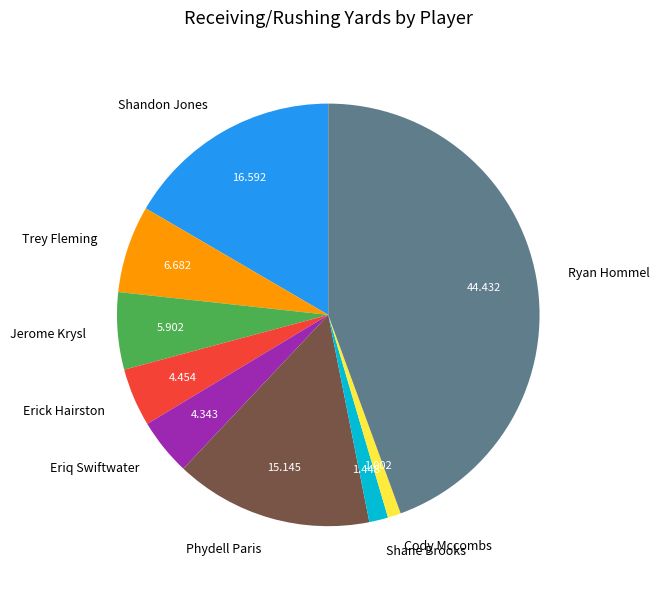

Between Shandon Jones and Eriq Swiftwater, which is larger?

Shandon Jones